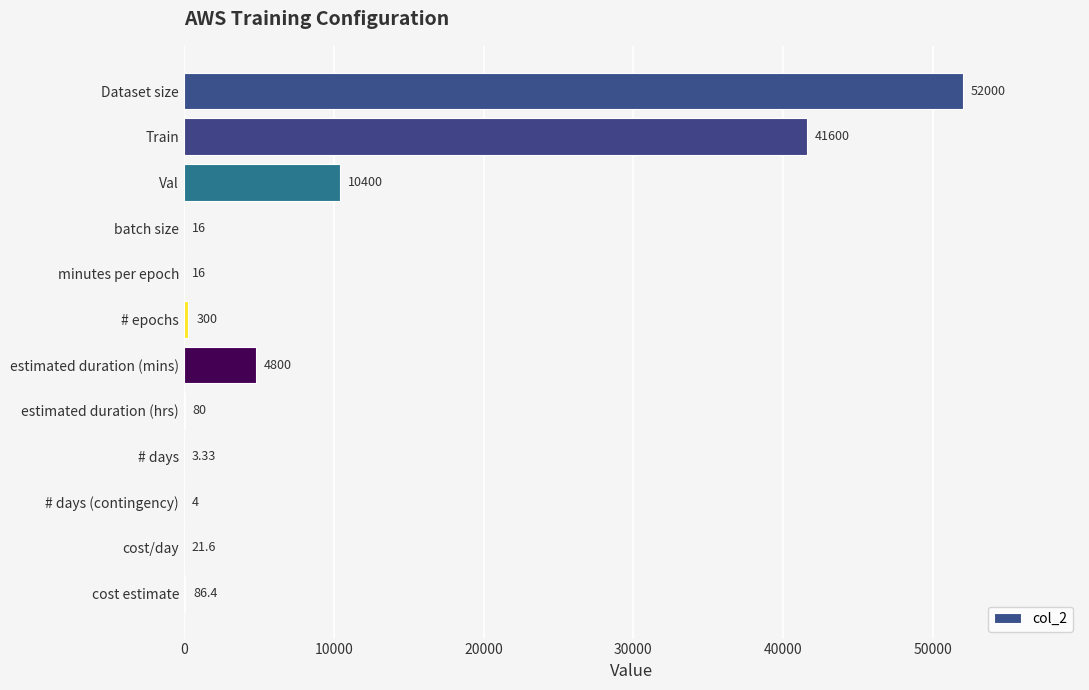

Count the number of data series in this chart.

1